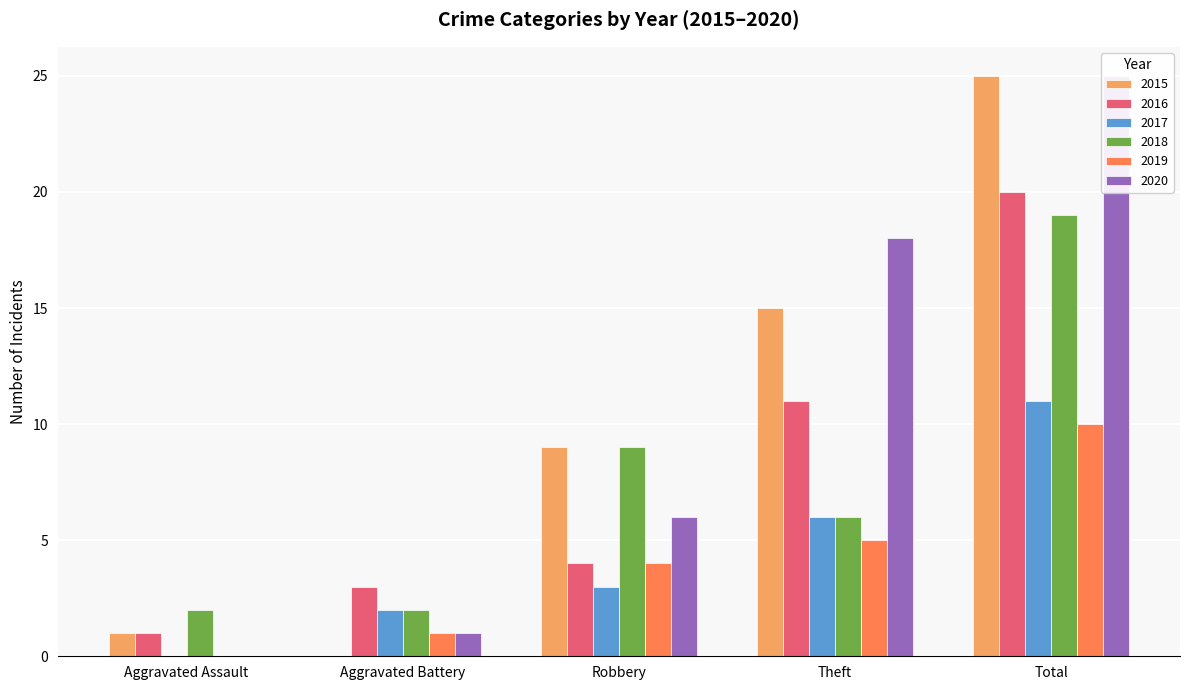

Reading left to right, what are all the values shown in this chart?

2015: Aggravated Assault=1	Aggravated Battery=0	Robbery=9	Theft=15	Total=25
2016: Aggravated Assault=1	Aggravated Battery=3	Robbery=4	Theft=11	Total=20
2017: Aggravated Assault=0	Aggravated Battery=2	Robbery=3	Theft=6	Total=11
2018: Aggravated Assault=2	Aggravated Battery=2	Robbery=9	Theft=6	Total=19
2019: Aggravated Assault=0	Aggravated Battery=1	Robbery=4	Theft=5	Total=10
2020: Aggravated Assault=0	Aggravated Battery=1	Robbery=6	Theft=18	Total=25